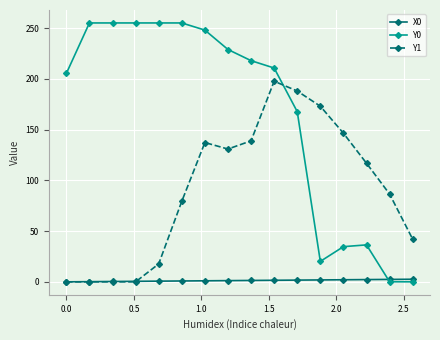

True or false: Y0 and Y1 cross at least once.

True